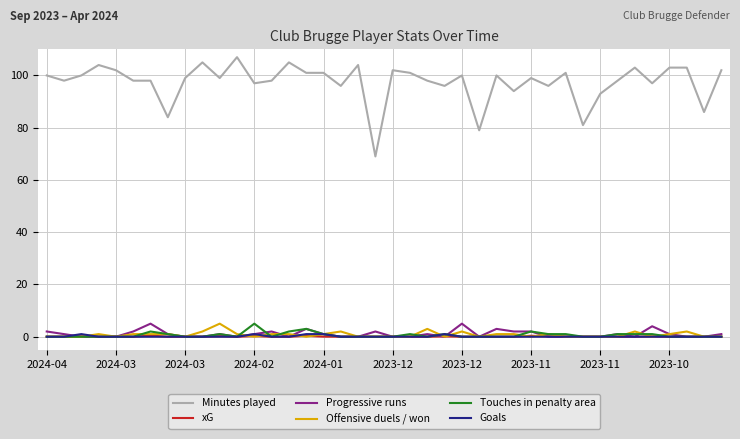

Which series has the largest range (max minus min)?

Minutes played